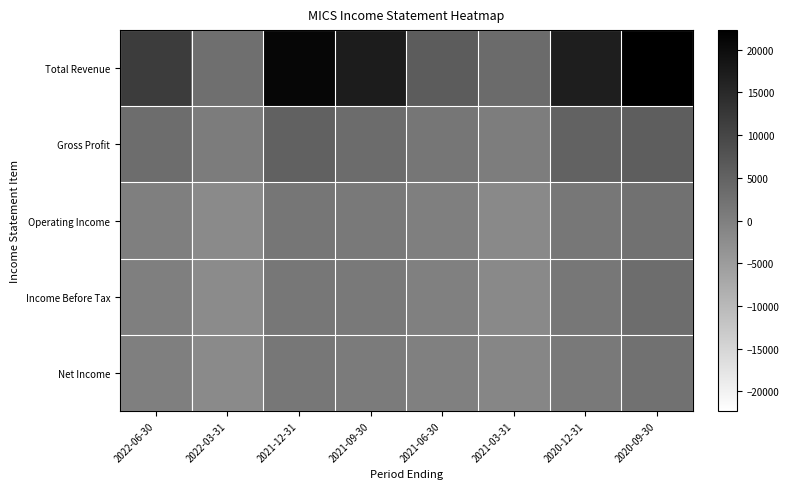

At 2022-03-31, list the series in order from largest to smallest.

Total Revenue, Gross Profit, Operating Income, Net Income, Income Before Tax